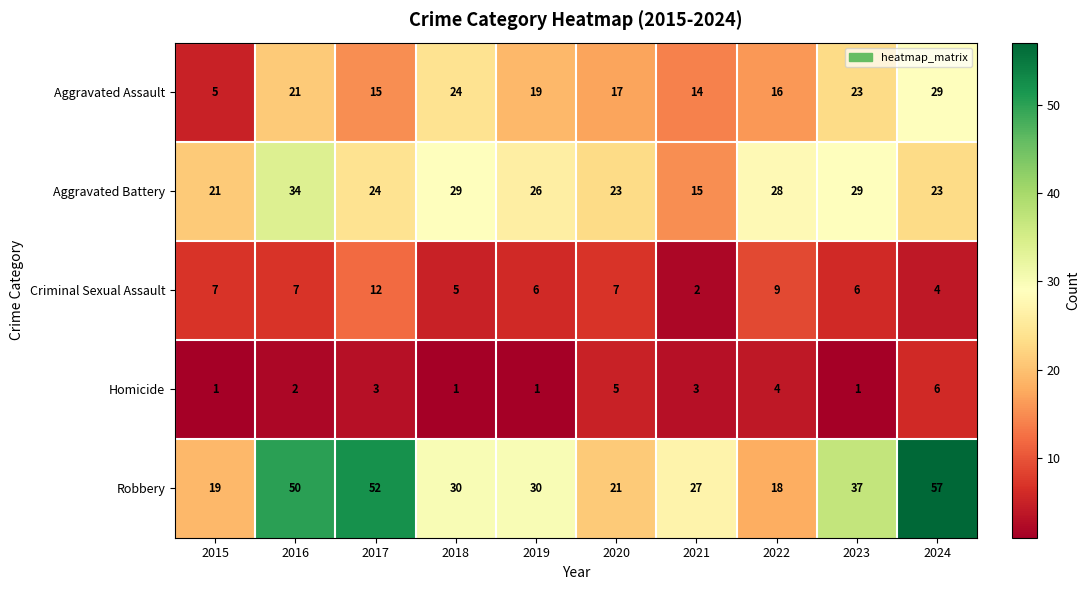

Which series has the largest total across all categories?

Robbery